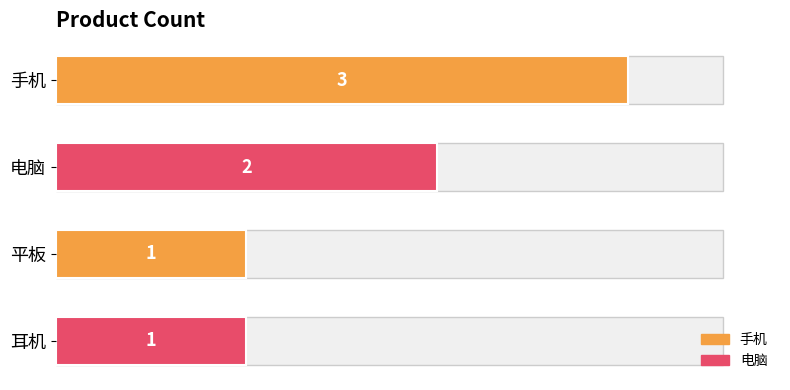

Is it true that the value at 1.5 is 1?

False